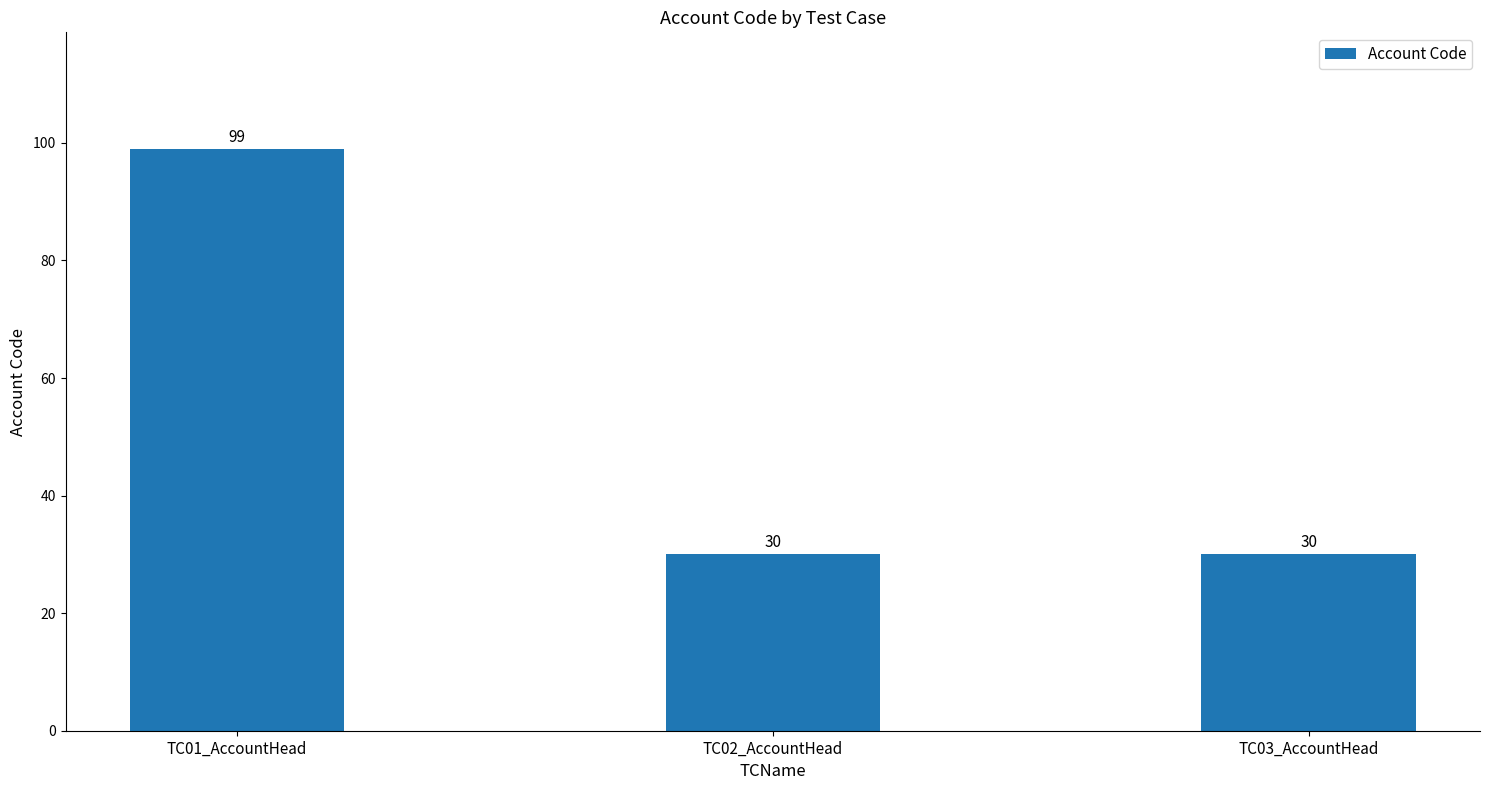

How many series are shown in this chart?

1